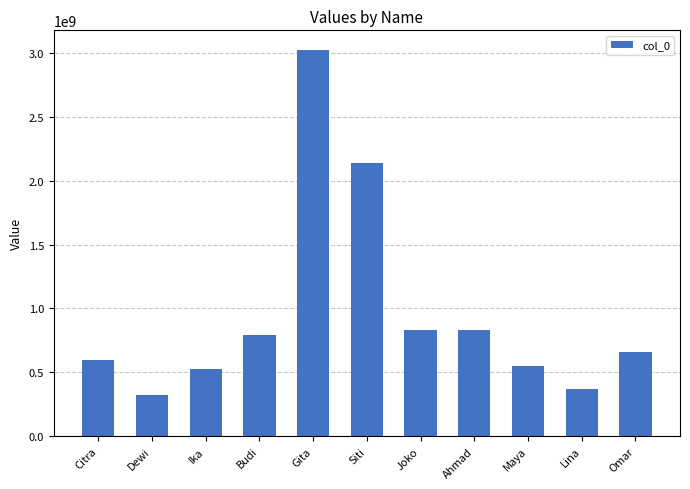

Which has a higher value, Ahmad or Dewi?

Ahmad